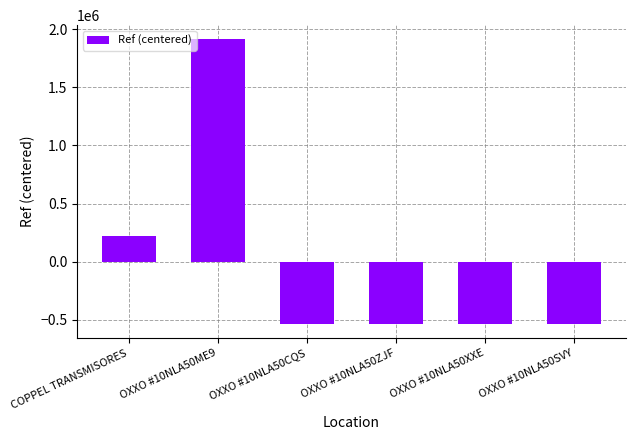

What position from the left is OXXO #10NLA50XXE?

5